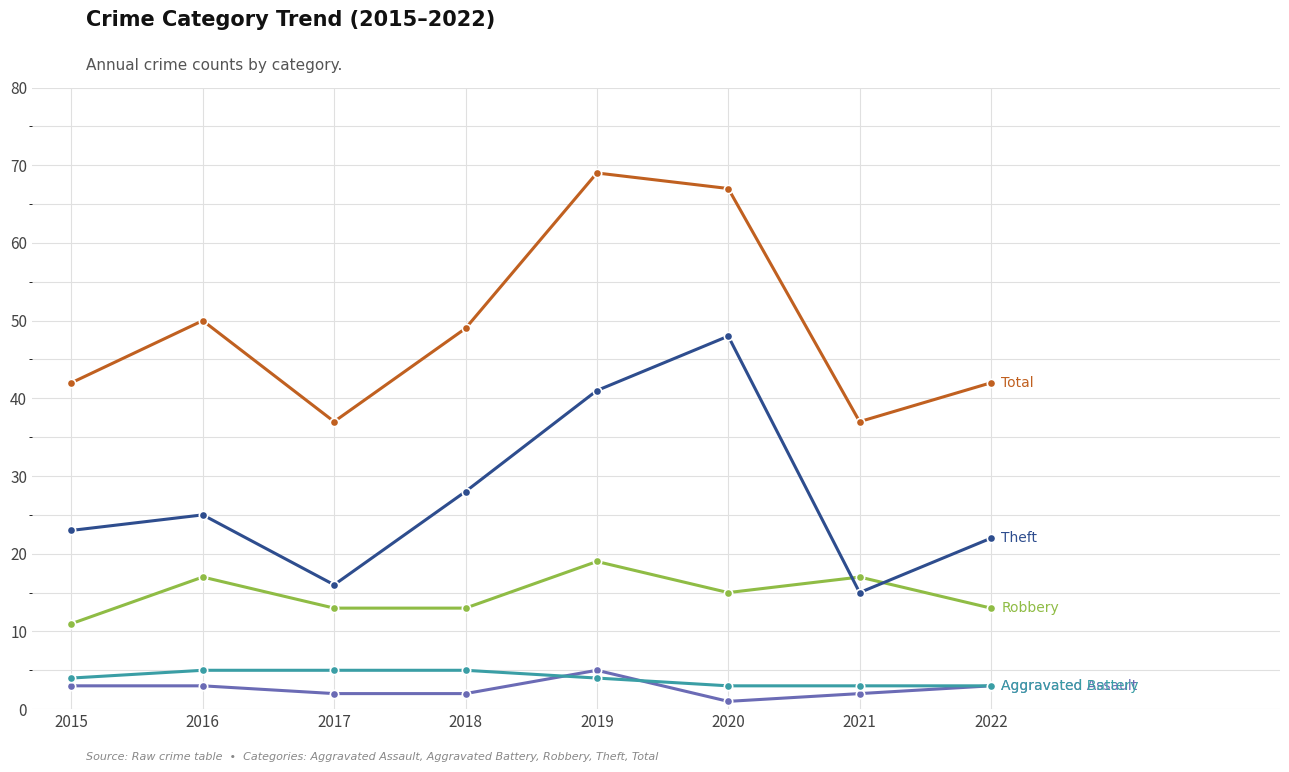

What is the spread (max minus min) of values at 2016?

47